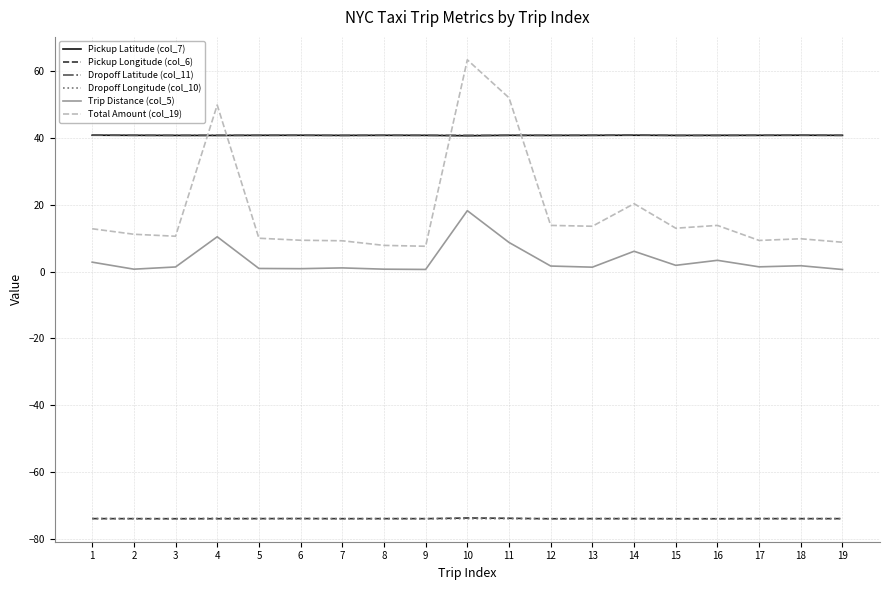

Read the Dropoff Longitude (col_10) value at 3.

-74.0